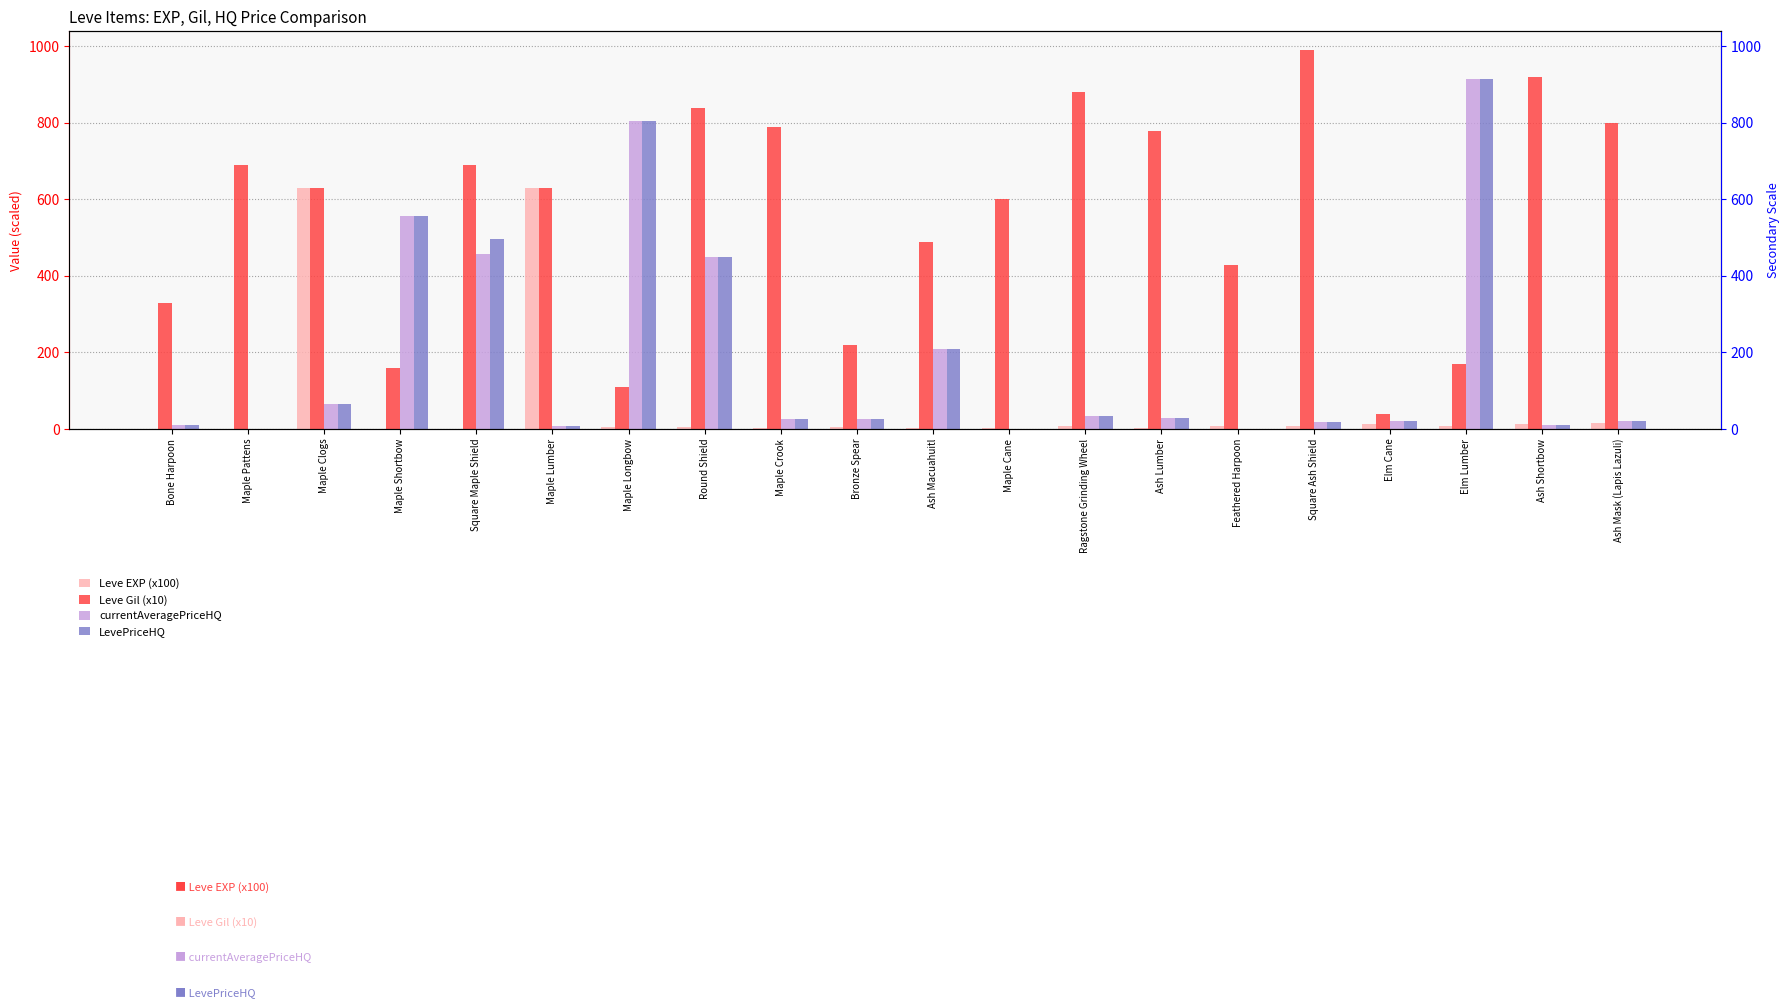

Between Maple Longbow and Elm Cane, which series saw the biggest shift?

currentAveragePriceHQ